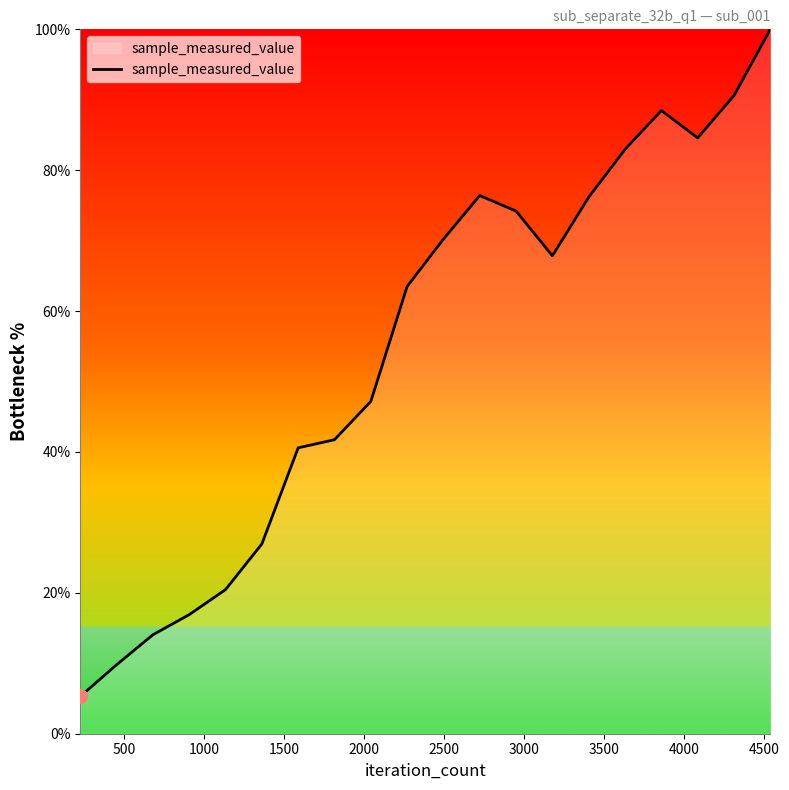

What is the minimum value shown in the chart?

5.3